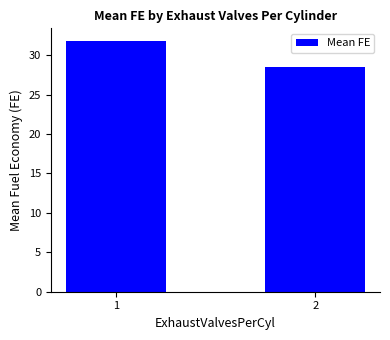

What is the greatest value displayed?

31.8